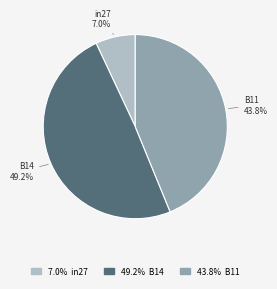

How many segments does this pie chart have?

3